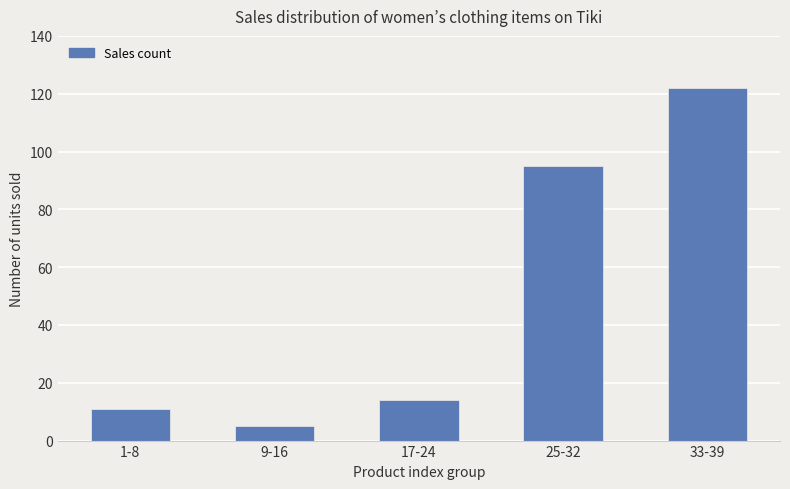

Reading right to left, transcribe all the data shown in this chart.

122	95	14	5	11